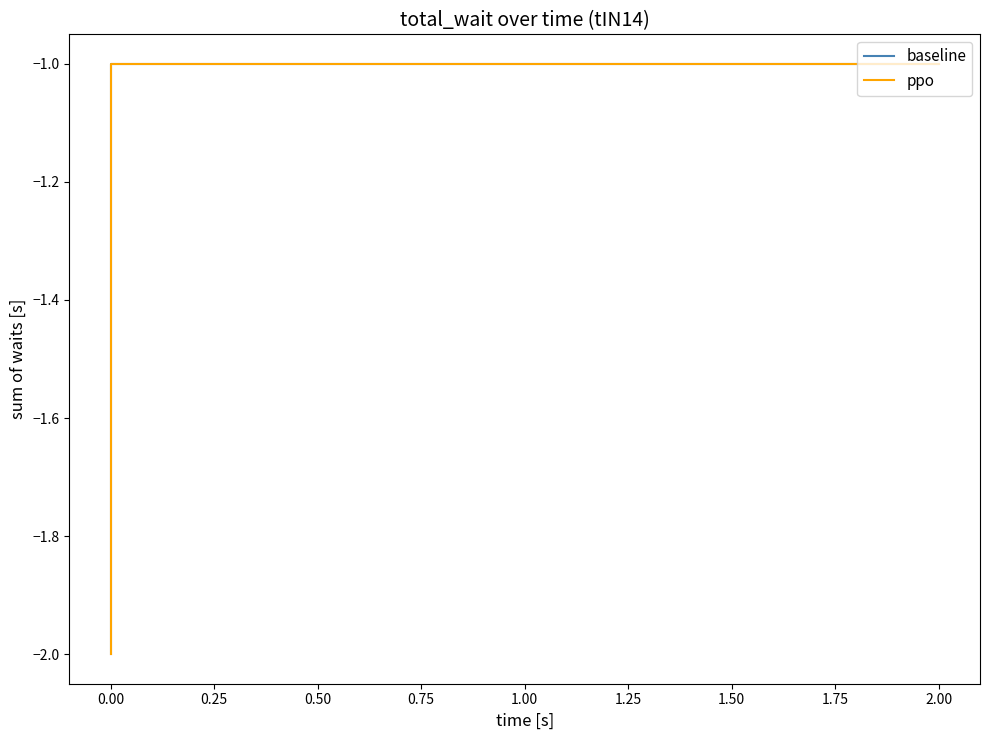

Which series has the widest spread of values?

baseline